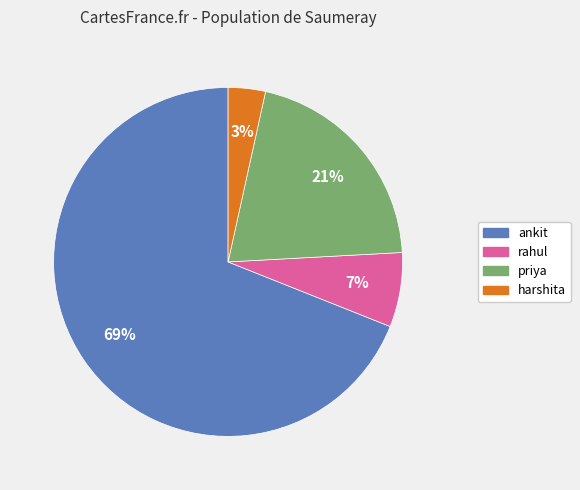

How many slices are in this pie chart?

4